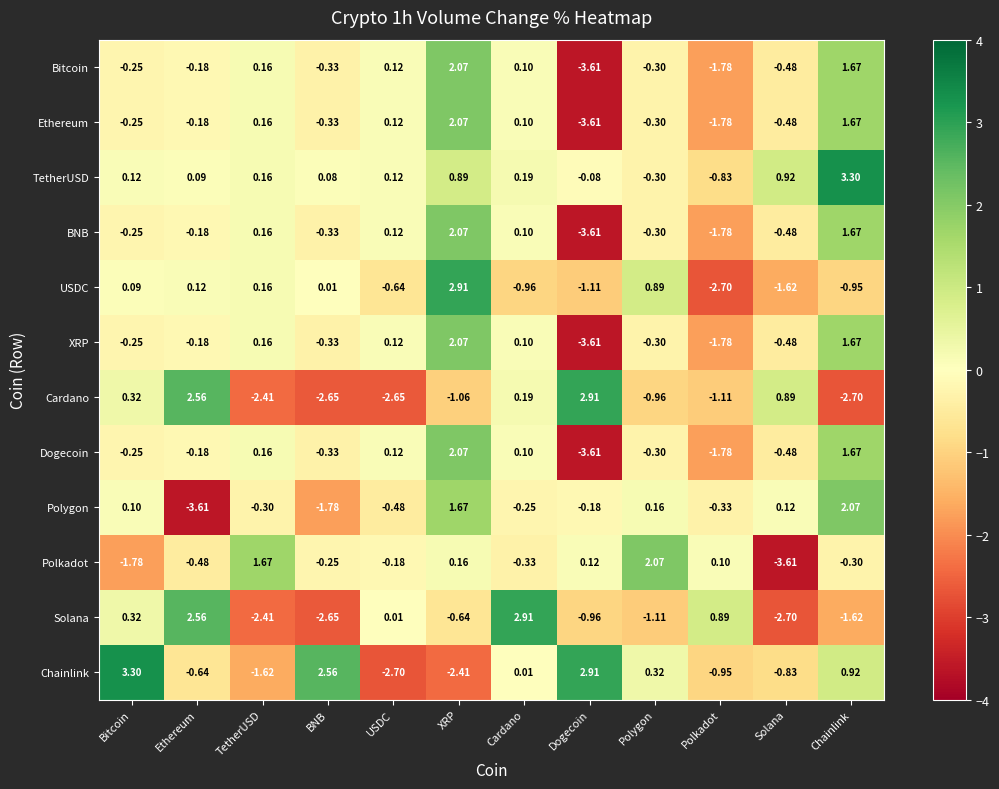

Between BNB and Dogecoin, which series saw the biggest shift?

Cardano